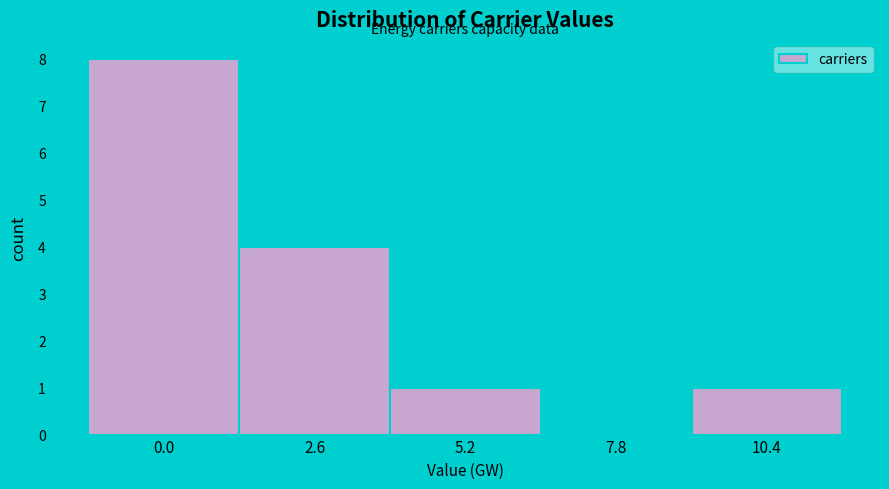

Reading right to left, extract all data points from this chart.

10.4=1	7.8=0	5.2=1	2.6=4	0.0=8